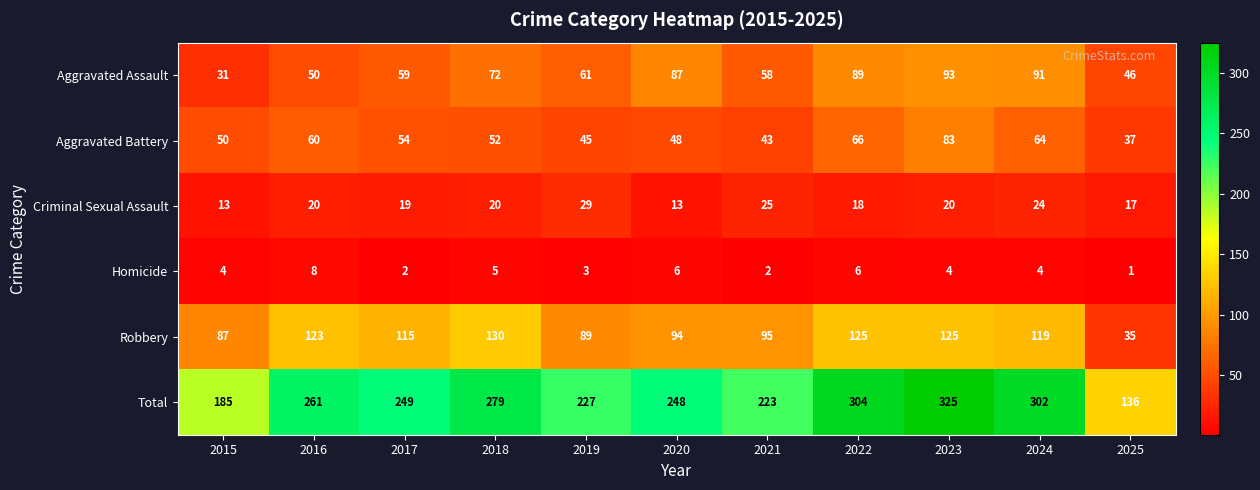

What is the difference between the Aggravated Assault values at 2018 and 2019?

11